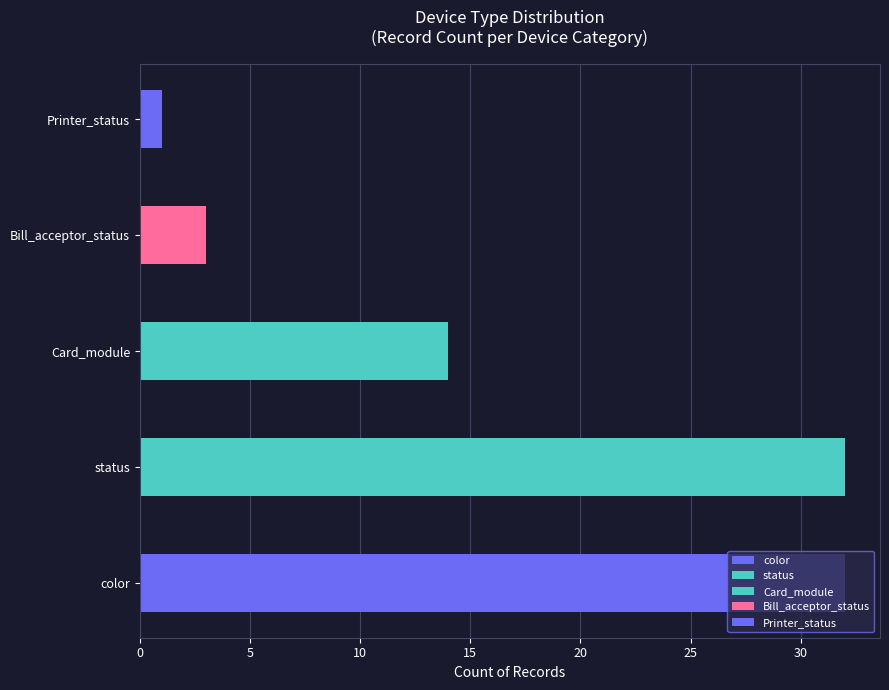

Does the chart contain any negative values?

No